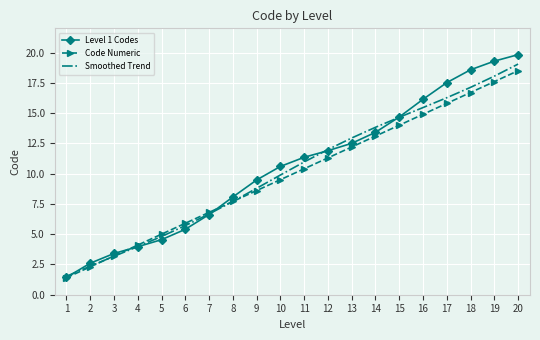

What is the total value across all series at 13?

37.6